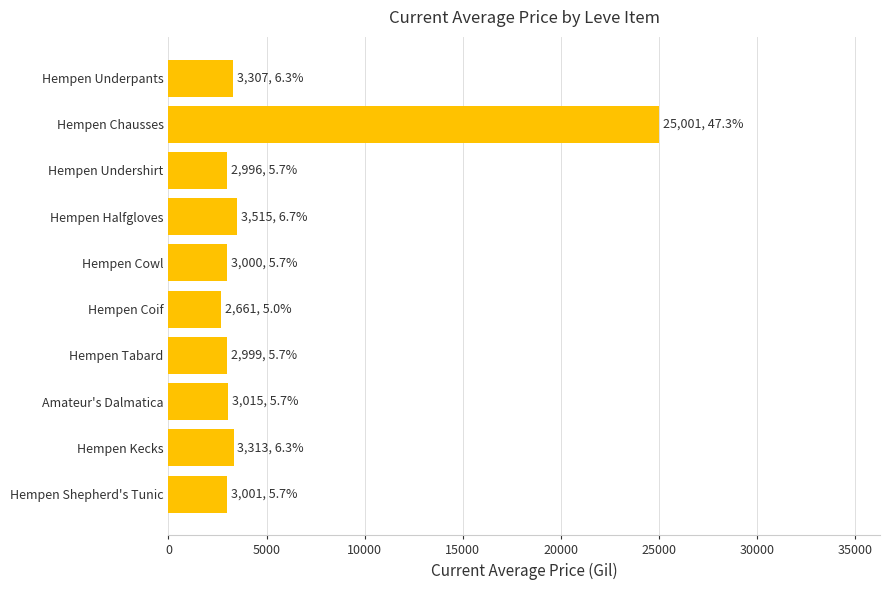

Approximately how many times larger is the value at Hempen Kecks compared to Hempen Underpants?

1.0